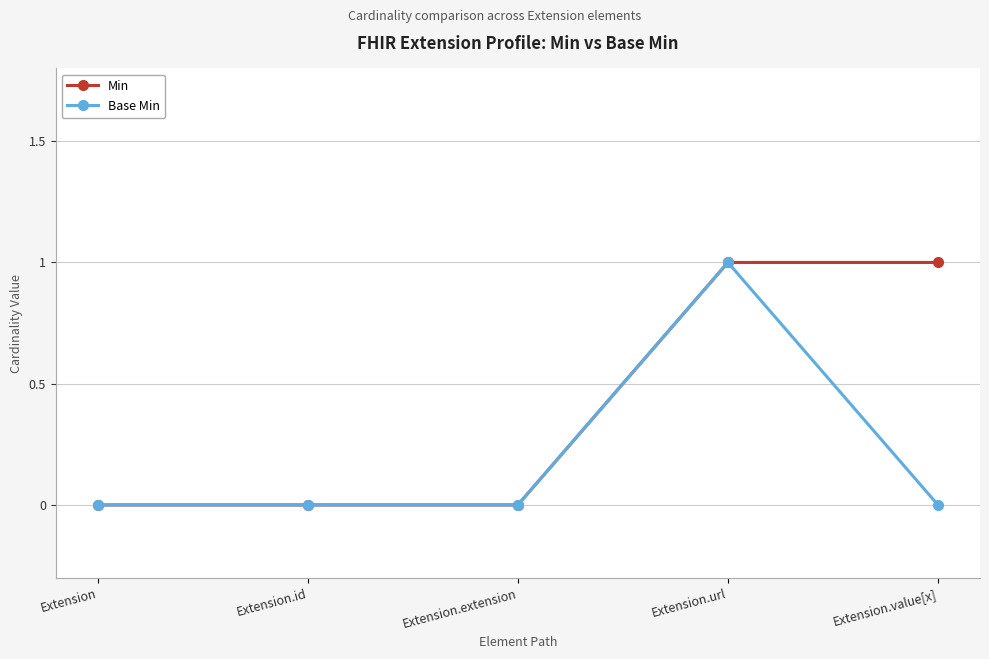

Does the chart display data point markers on the line(s)?

Yes